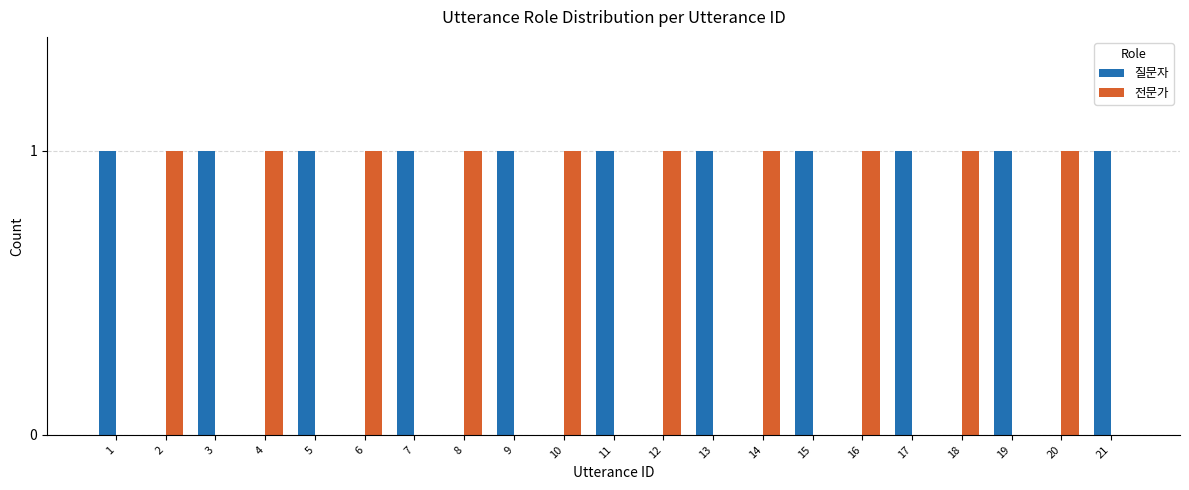

The value of 전문가 at 18 is 2. True or false?

False